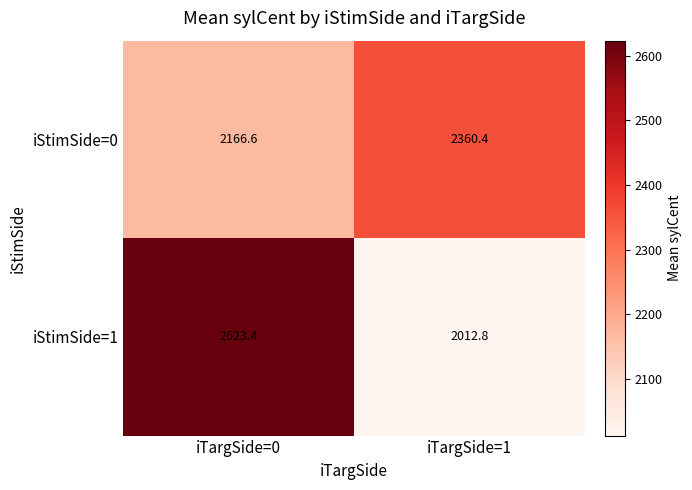

At which category does the chart reach its minimum across all series?

iTargSide=1